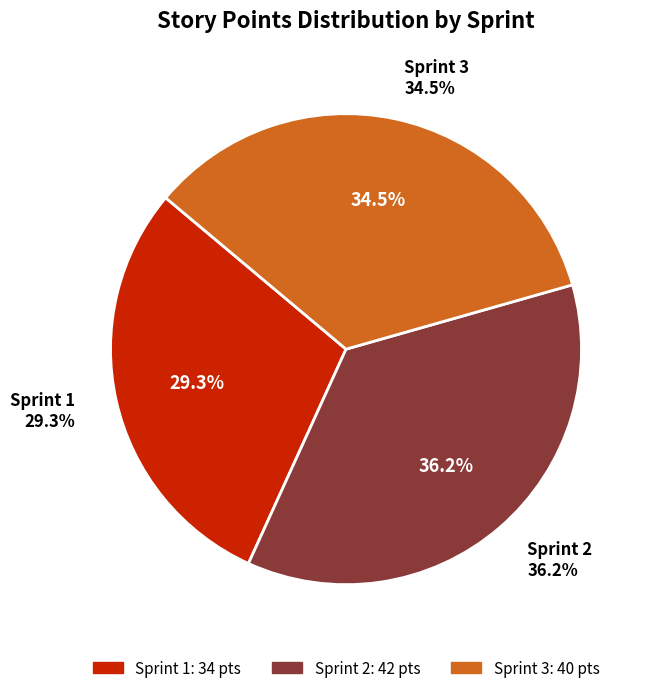

Does US15 account for over 50% of the chart?

No